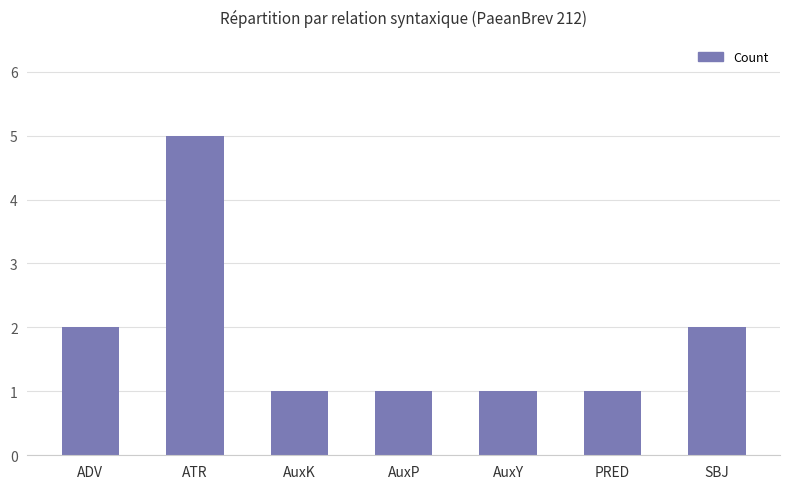

What is the label of the 5th bar from the right?

AuxK